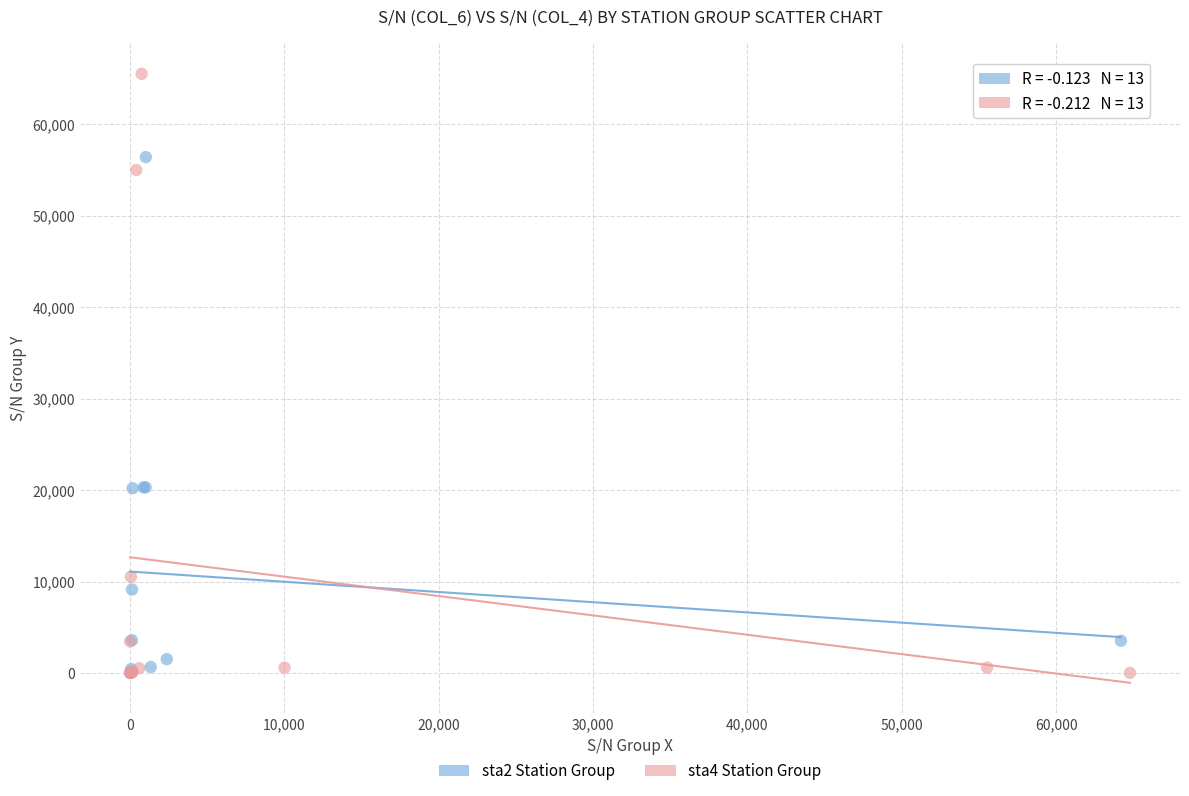

Which series has the widest spread of Y values?

sta4 Station Group